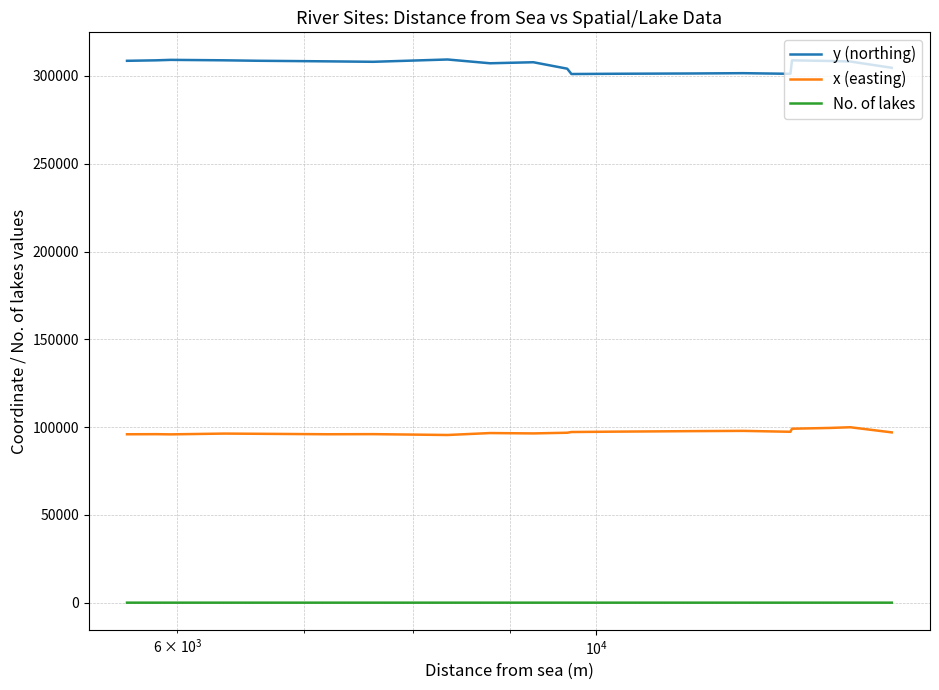

True or false: y (northing) and No. of lakes cross at least once.

False